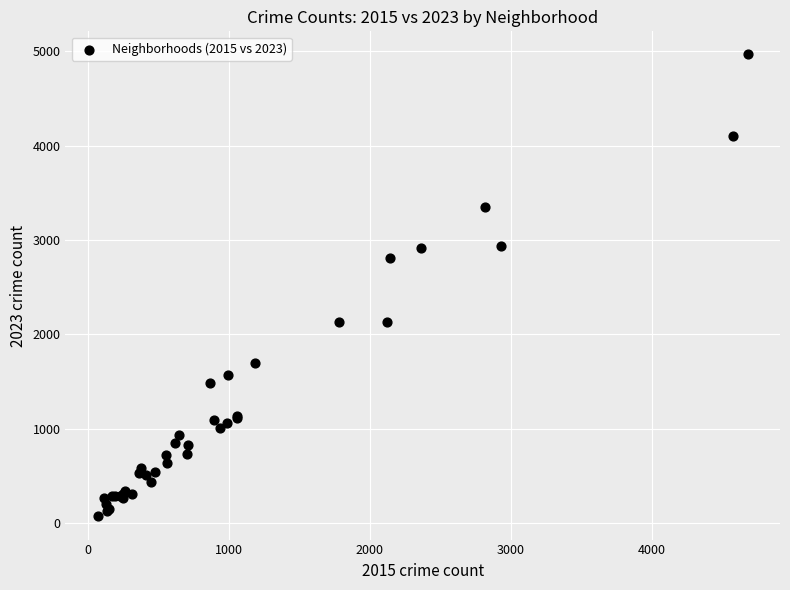

What Y value in the scatter plot is closest to 2517?

2808